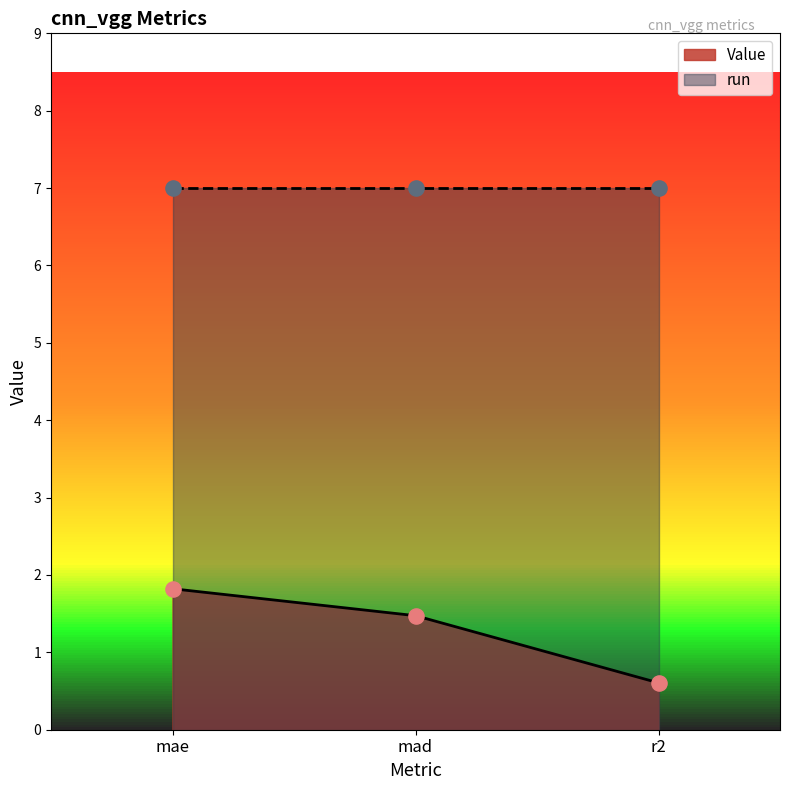

What is the change in value from mae to r2?

-1.2